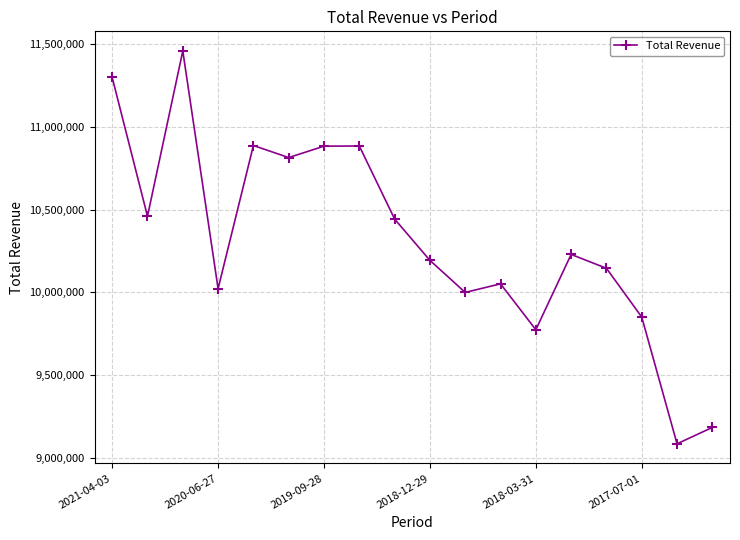

What is the sum of all values?

185662000